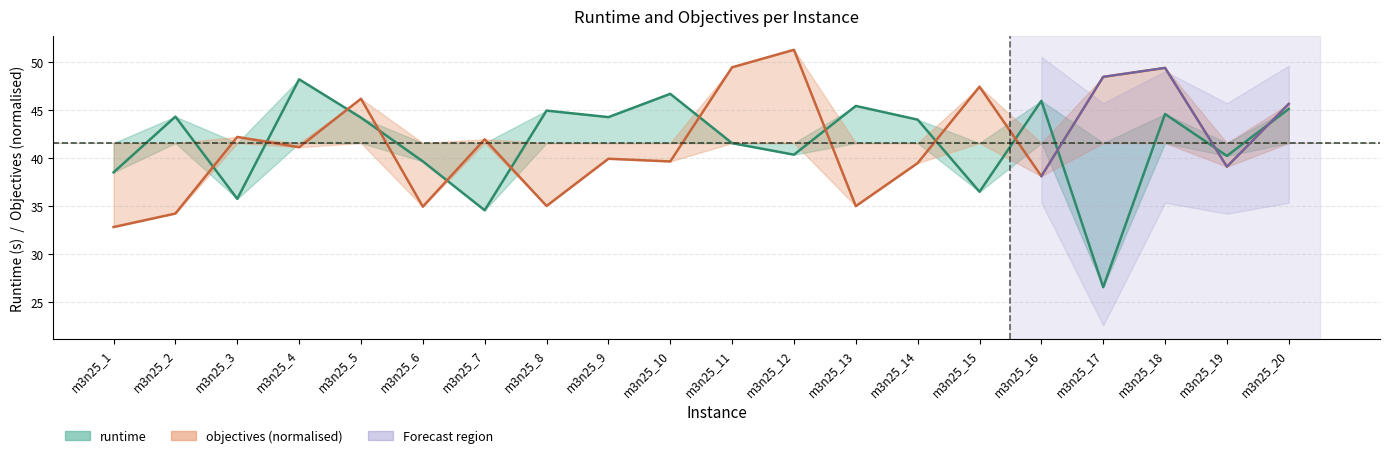

The value of objectives at m3n25_11 is 49.5. True or false?

True